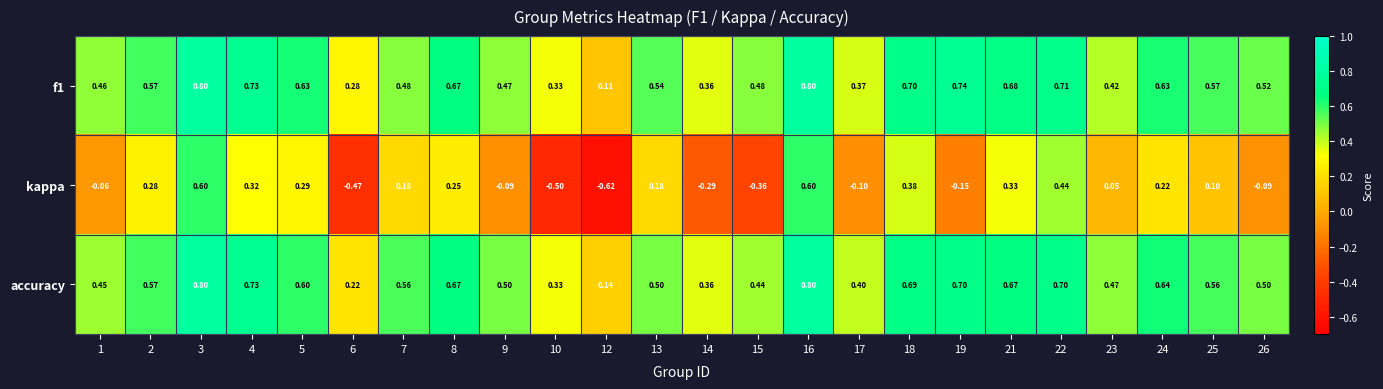

What is the spread (max minus min) of values at 8?

0.4